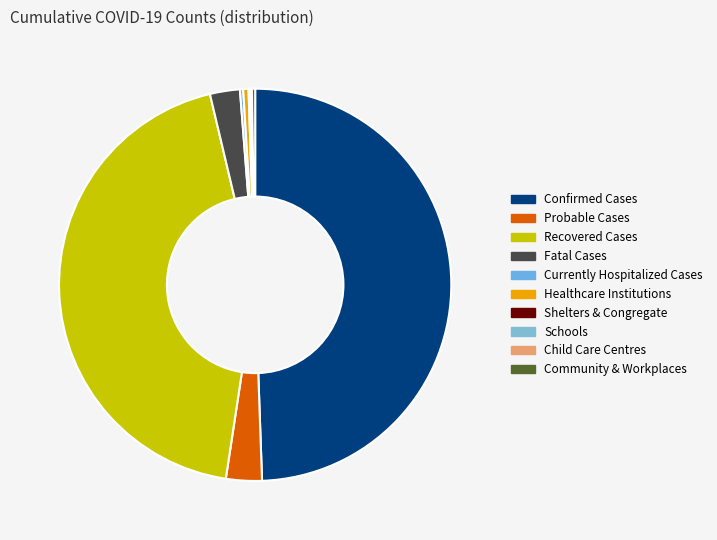

The Currently Hospitalized Cases slice represents 14% of the pie. True or false?

False